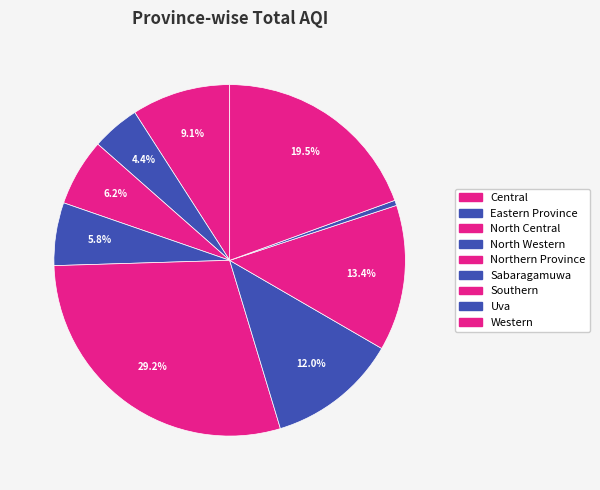

How many segments does this pie chart have?

9